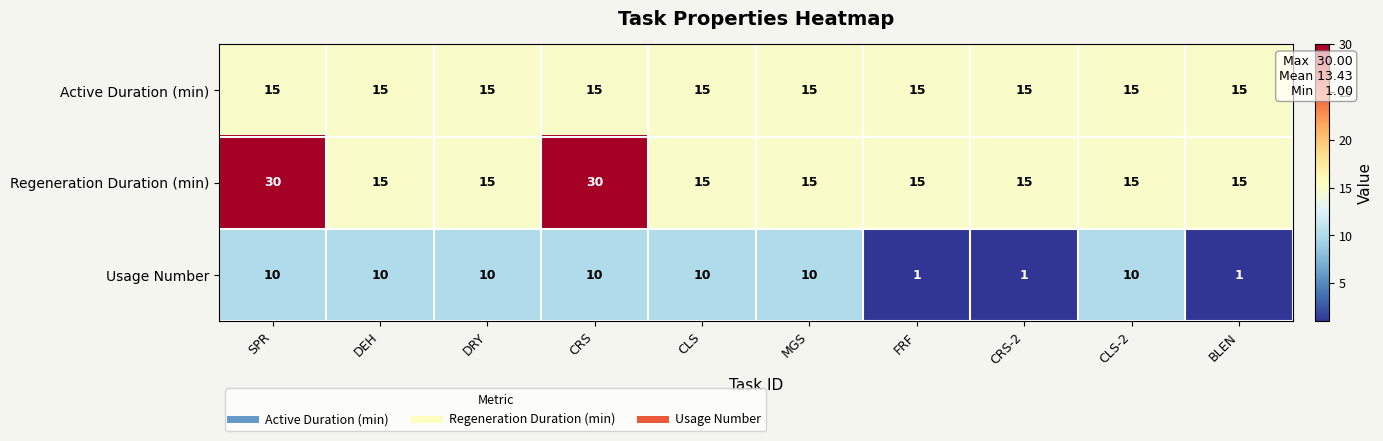

What is the total value across all series at DEH?

40